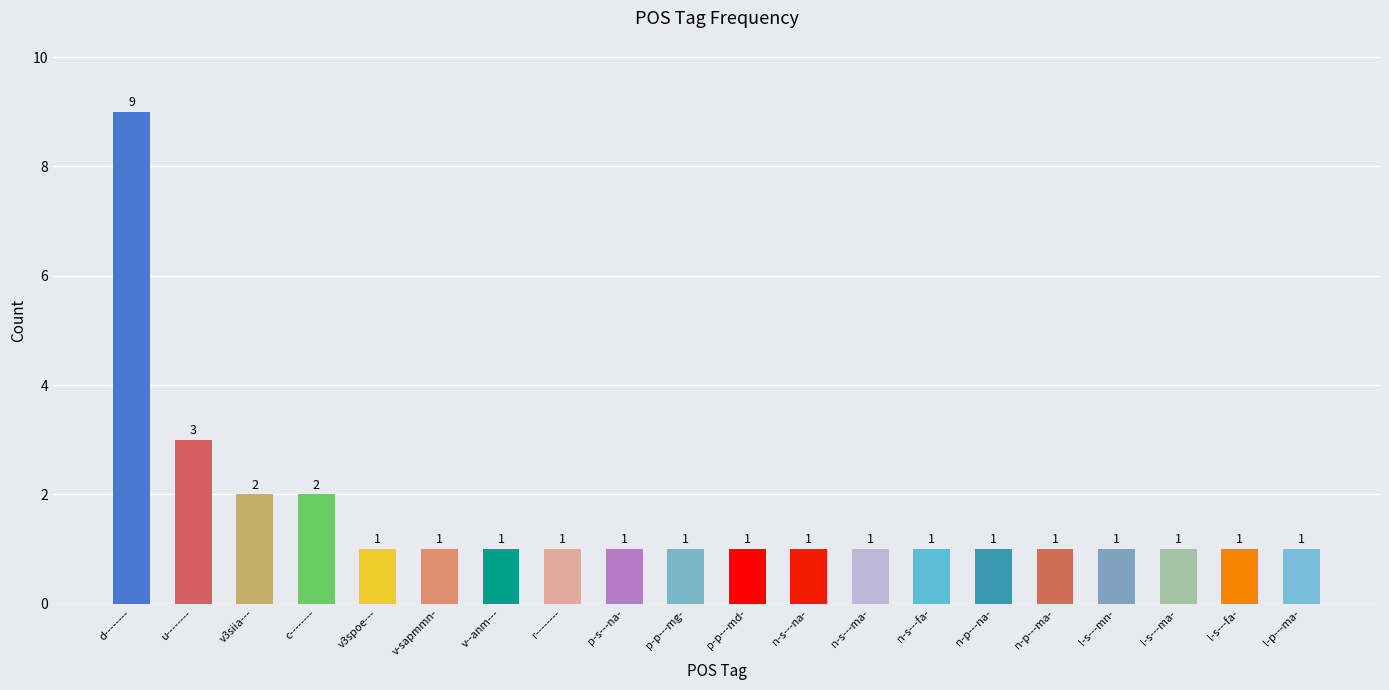

What position from the left is n-p---na-?

15